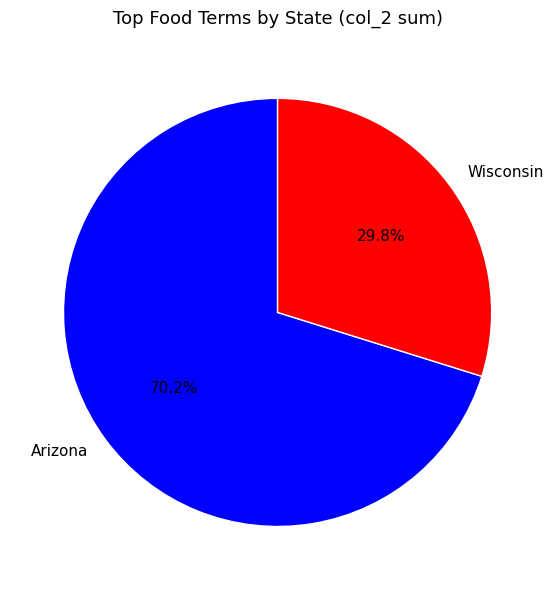

What is the total percentage of Arizona and Wisconsin?

100.0%